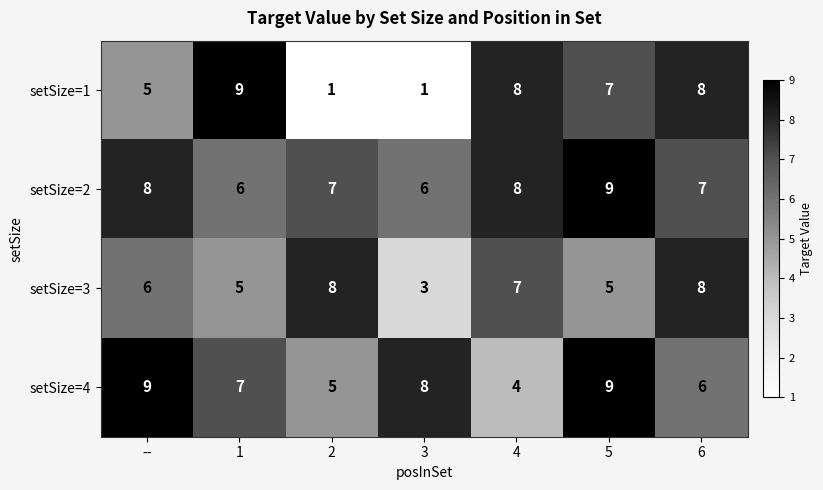

What value does the setSize=2 series have at 3?

6